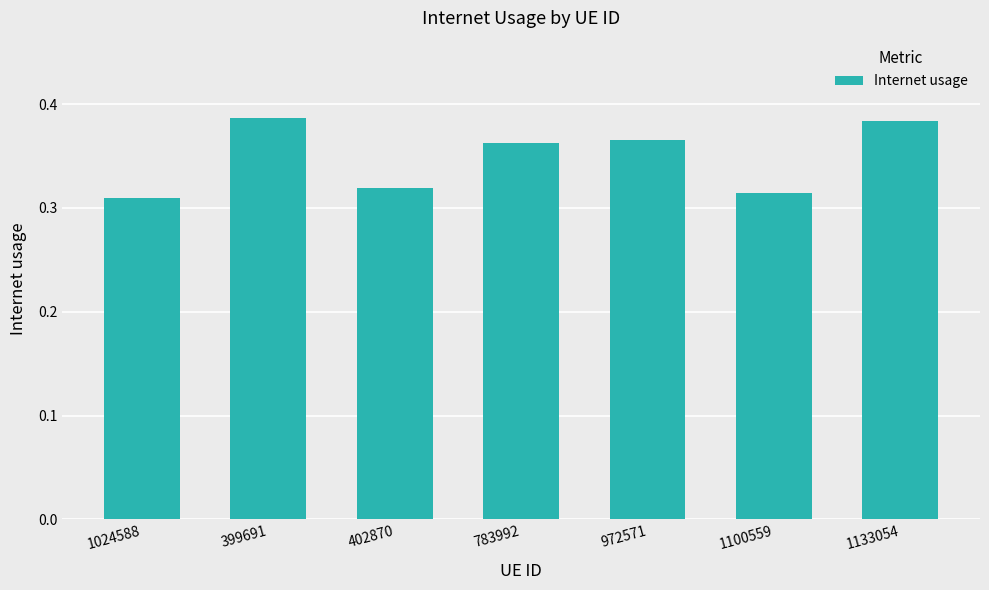

Between 402870 and 972571, which is larger?

972571